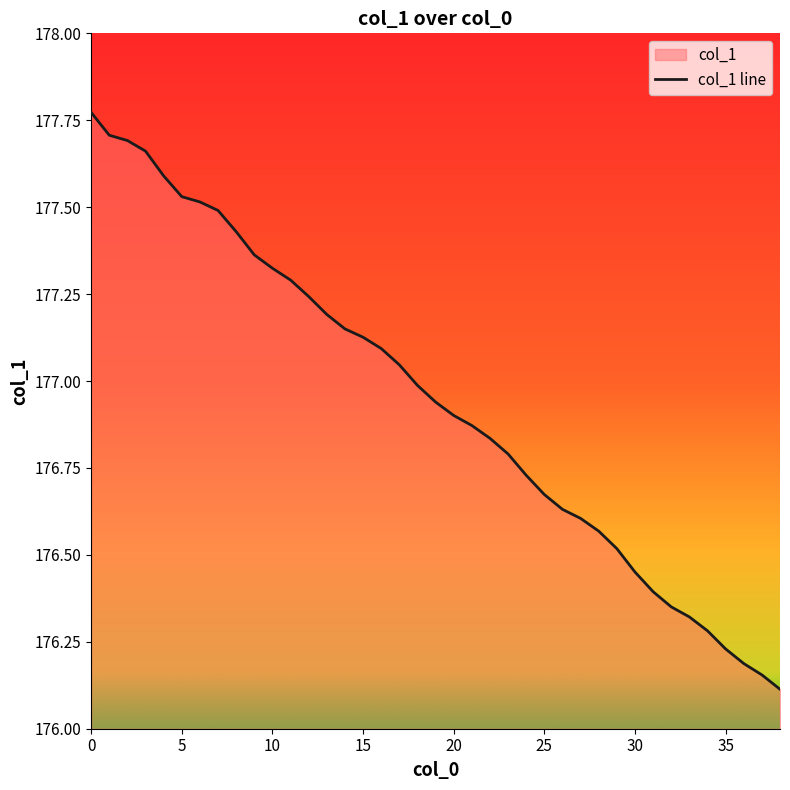

What is the smallest value displayed?

176.1